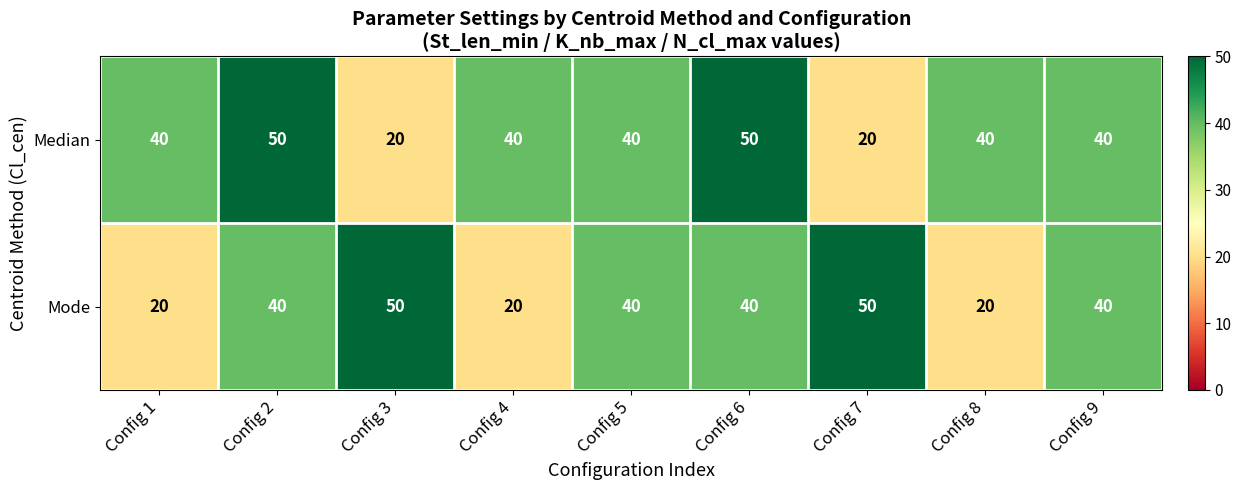

List the series in order of their overall mean, lowest first.

Mode, Median